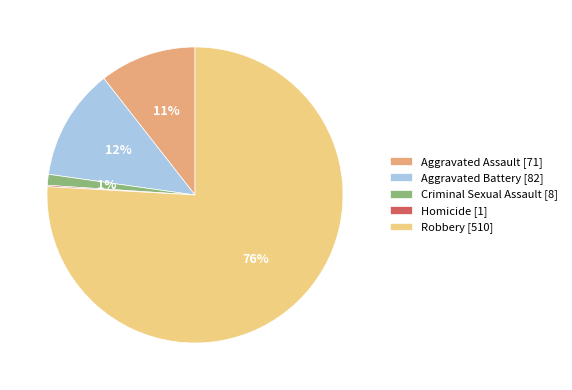

What percentage is the Robbery [510] slice, to the nearest percent?

76%